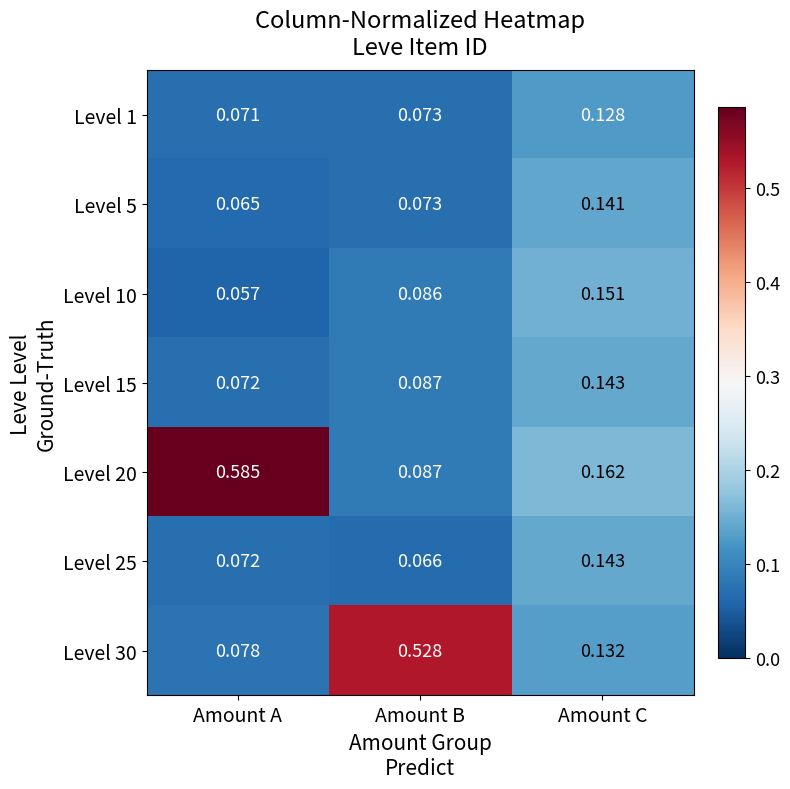

Which series changed the most between Amount A and Amount B?

Level 20